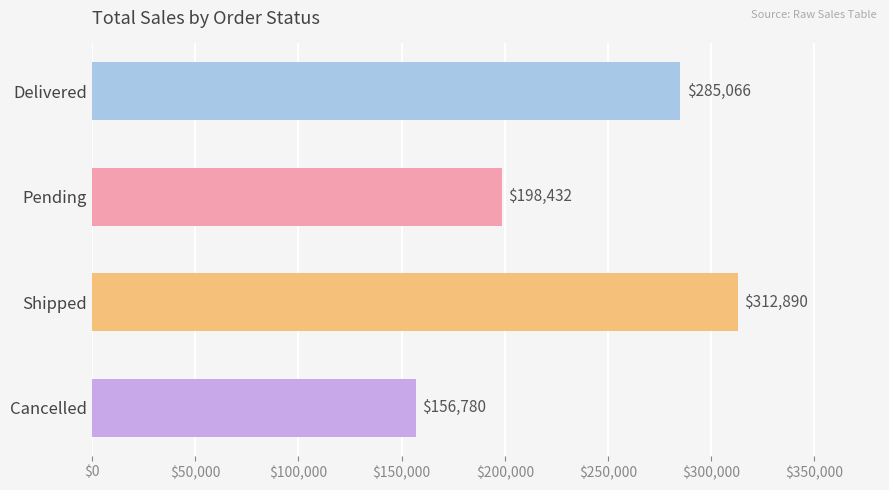

What is the ratio of the value at Cancelled to the value at Delivered?

0.5